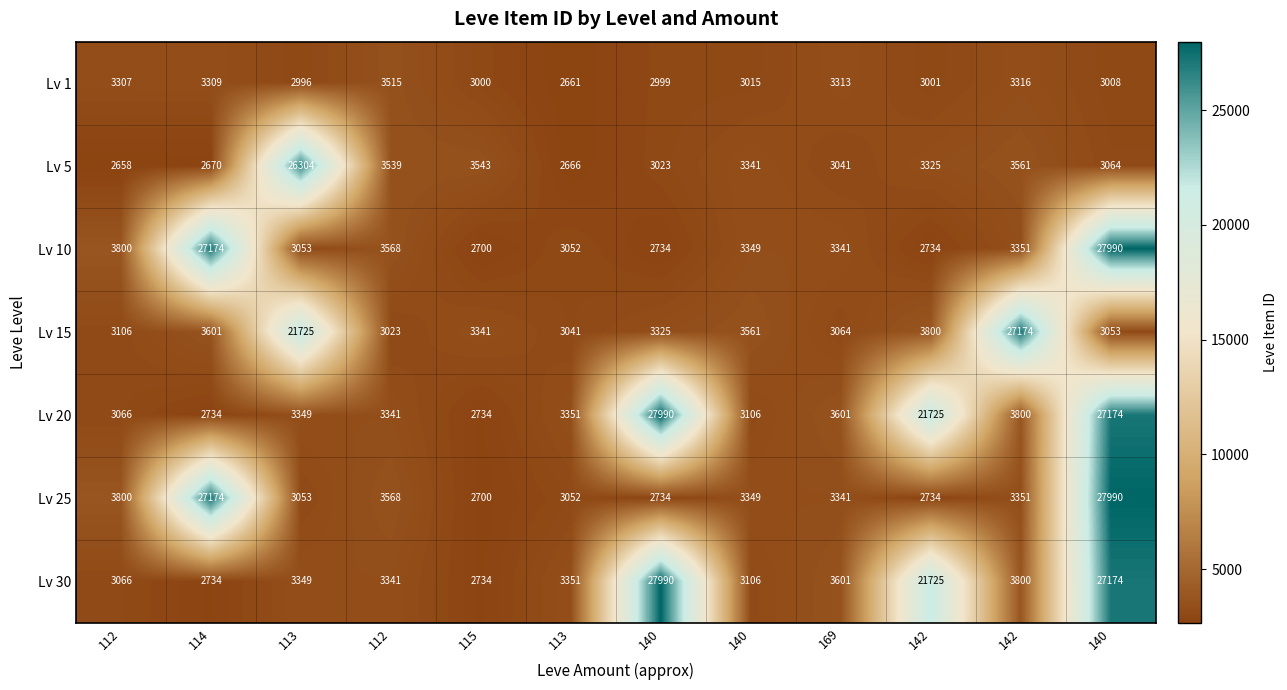

How many data points does each series have?

12